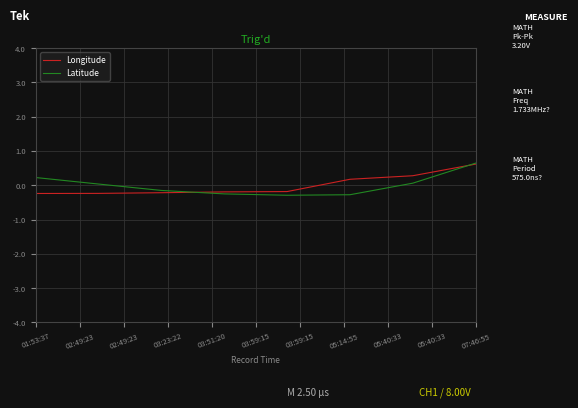

What is the minimum value for Latitude?

-0.3